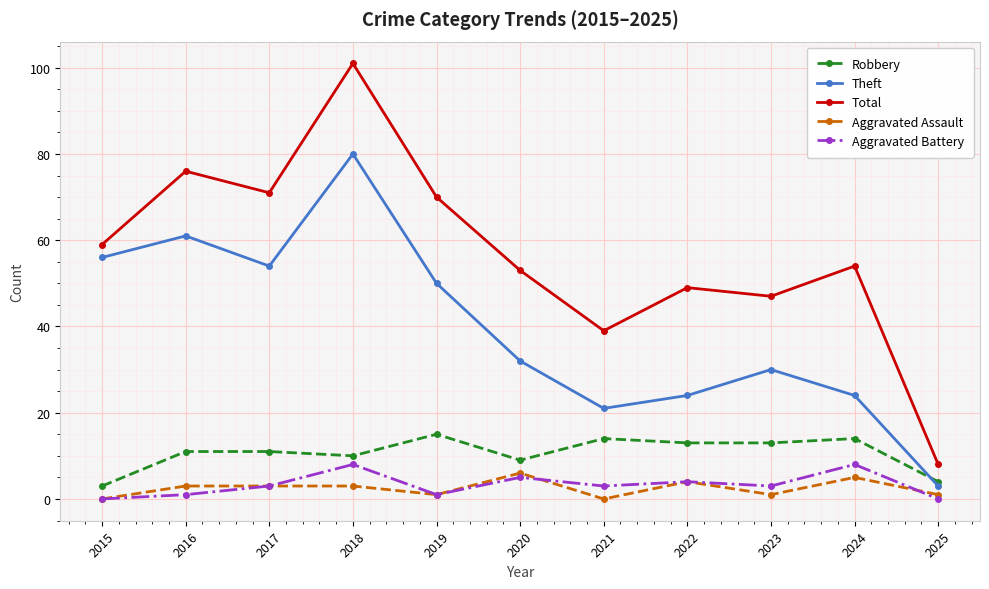

How many values in the Total series are below 54?

5